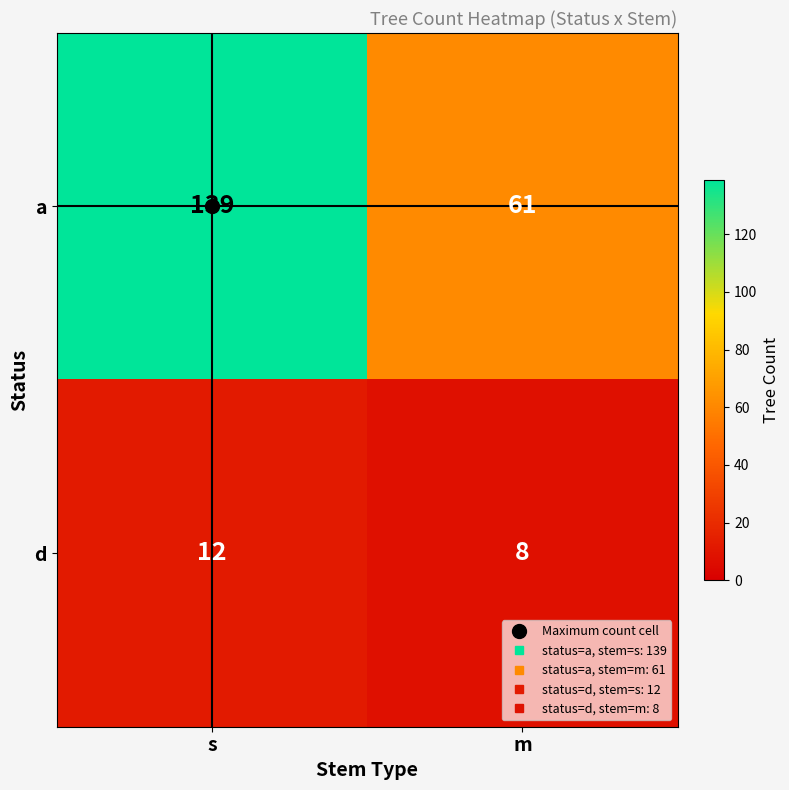

At m, list the series in order from largest to smallest.

a, d